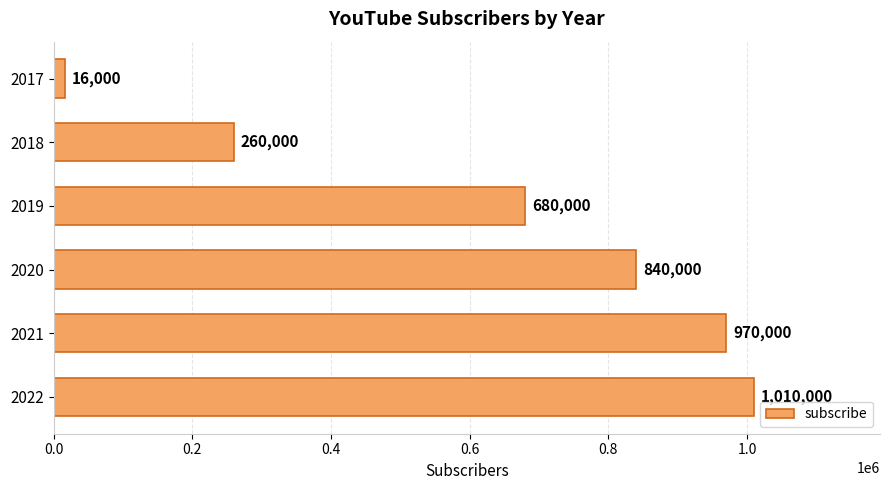

Reading bottom to top, transcribe all the data shown in this chart.

1010000	970000	840000	680000	260000	16000